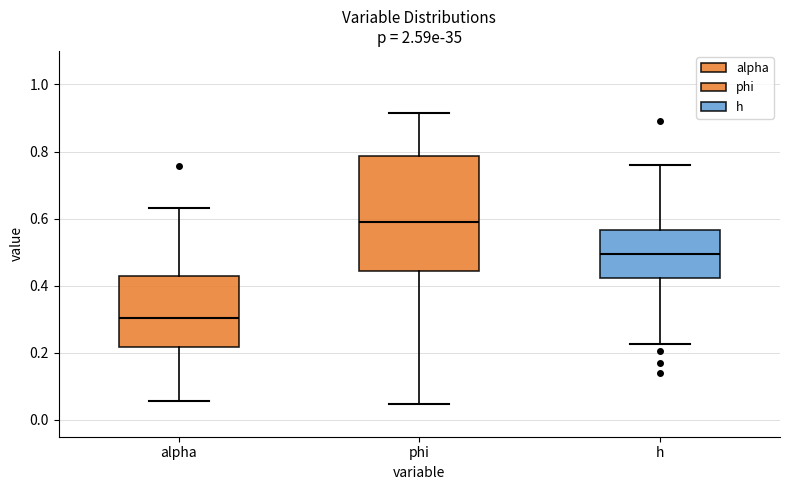

Where does the lower whisker of the box for phi end on the y-axis? The values are not printed on the chart, so give them approximately, as read against the axis.

0.04